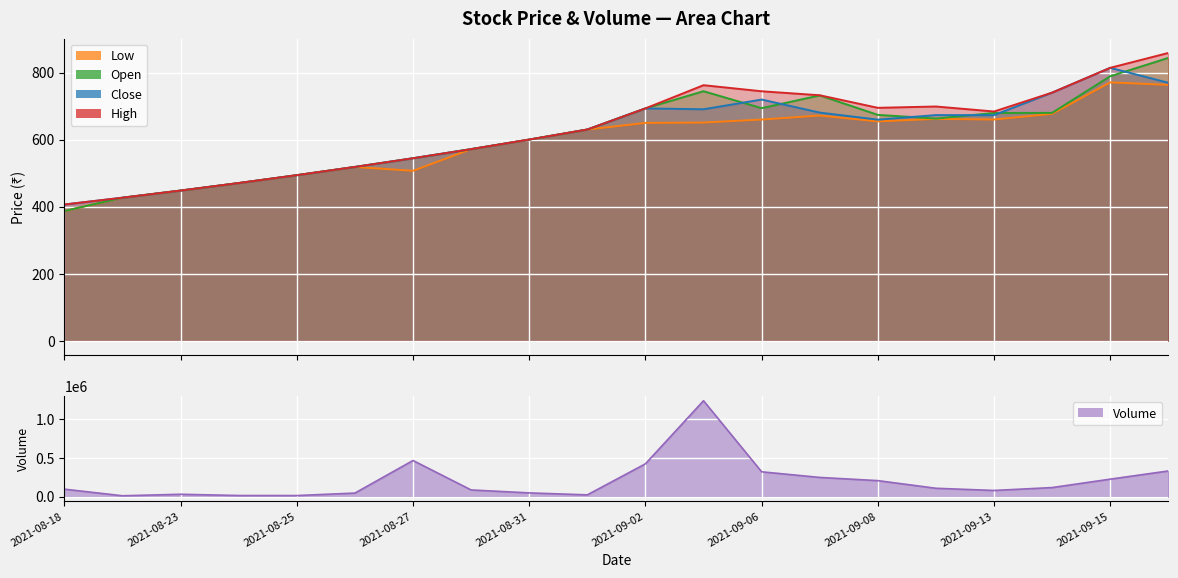

What is the label of the 5th point from the left?

2021-08-25